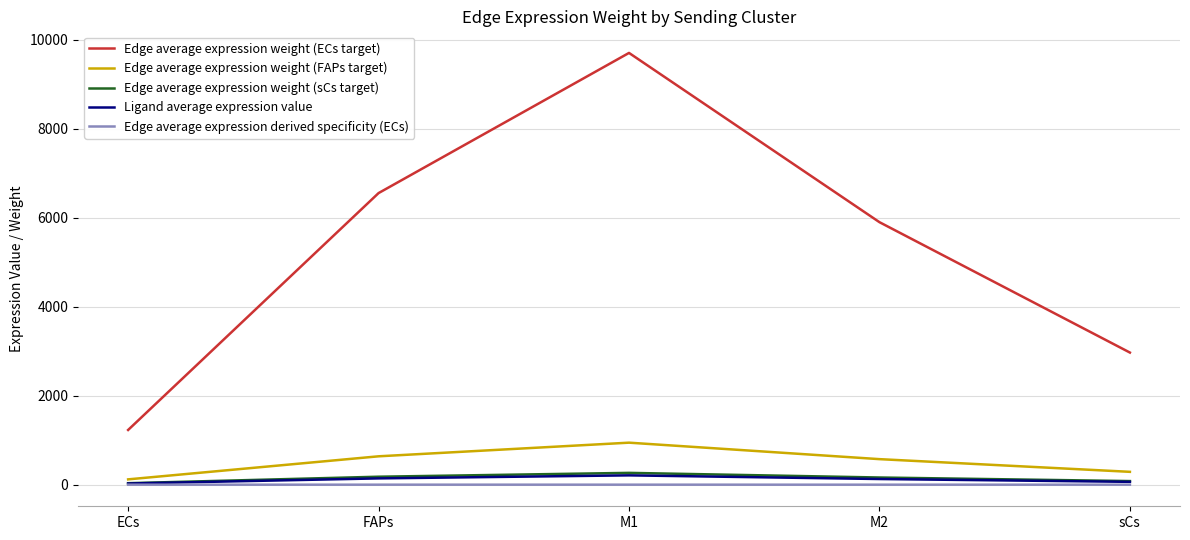

Read the Edge average expression derived specificity (ECs) value at FAPs.

0.2